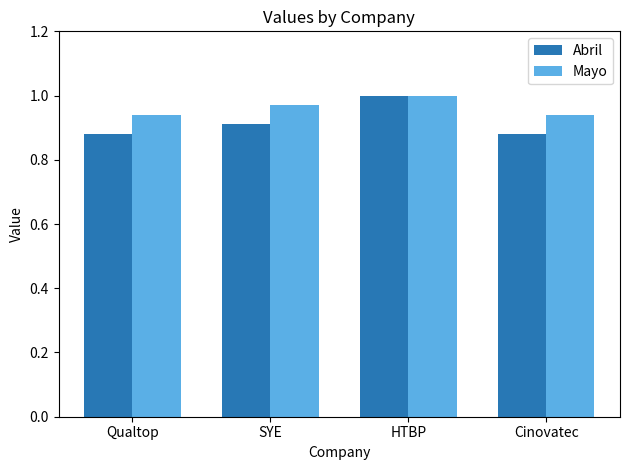

Between HTBP and Cinovatec, which series saw the biggest shift?

Abril